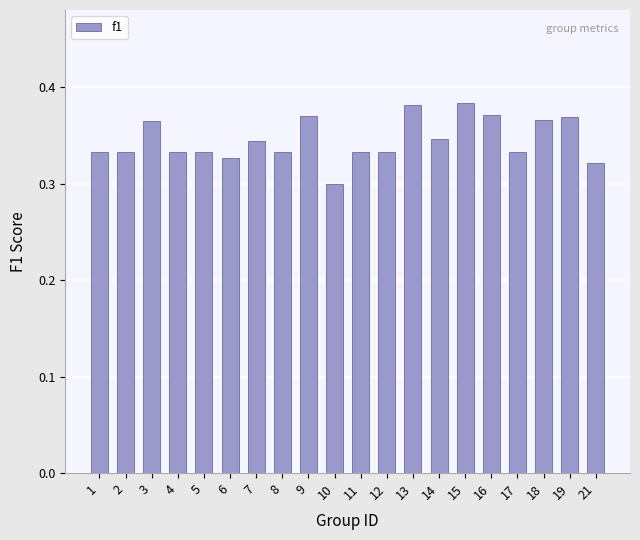

Count the values in the range 0 to 1.

20